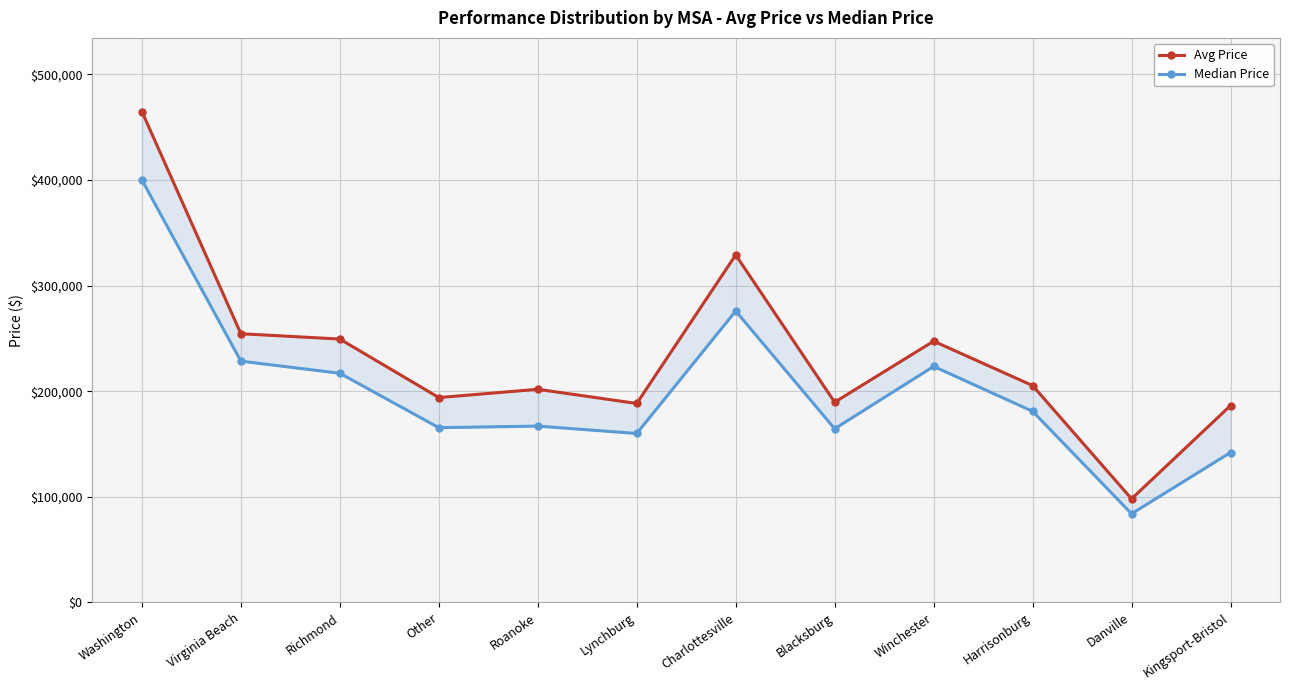

Reading left to right, what are all the values shown in this chart?

Avg Price: 464815.8	254446.8	249403.4	194011.7	201838.8	188431.7	329046.0	189615.9	247400.6	205348.7	98146.0	186427.7
Median Price: 400000.0	228495.0	217000.0	165500.0	167000.0	160000.0	275950.0	164500.0	223500.0	181000.0	84000.0	142000.0